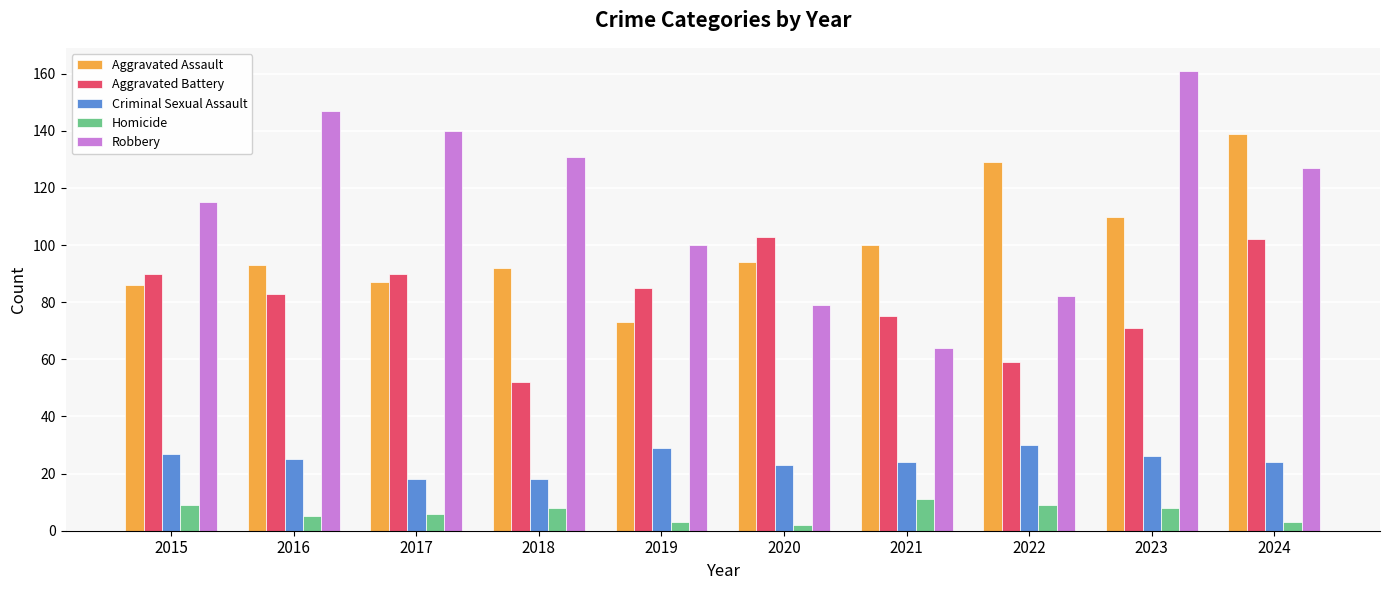

What is the average value of the Homicide series?

6